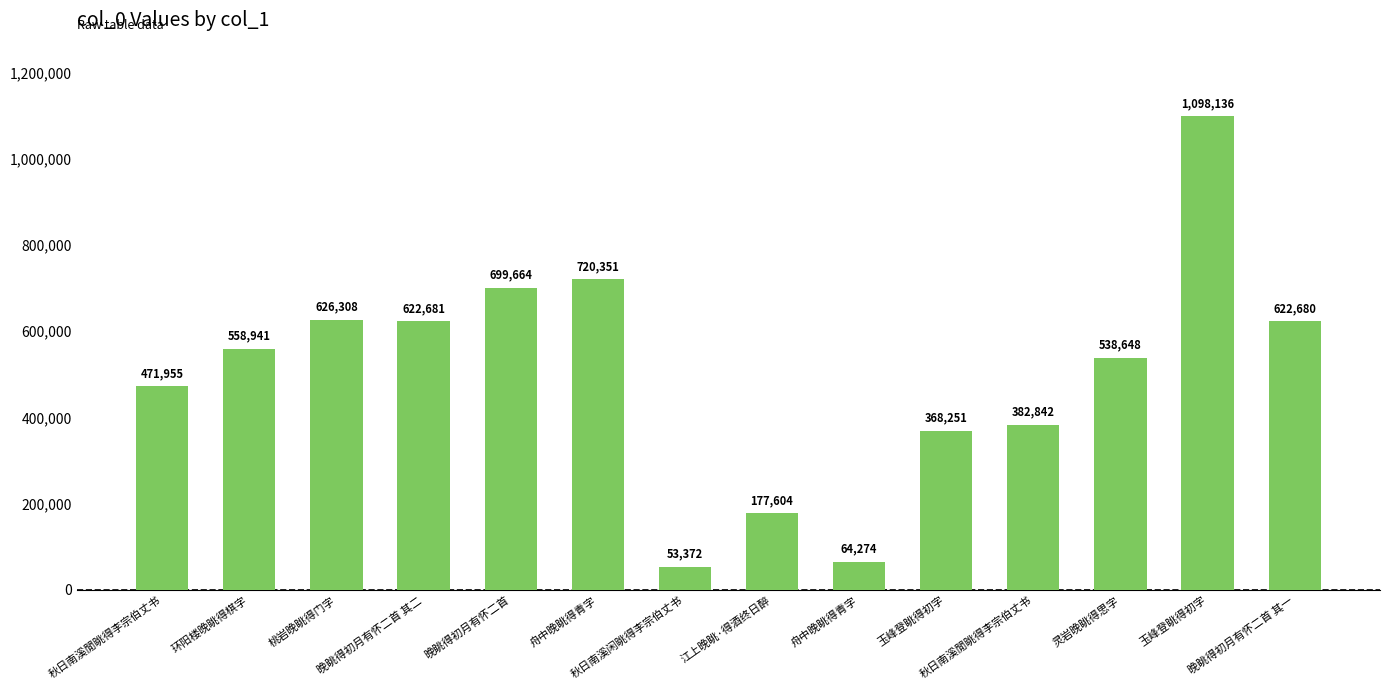

What is the sum of the values at 晚眺得初月有怀二首 其一 and 环阳楼晚眺得棋字?

1181621